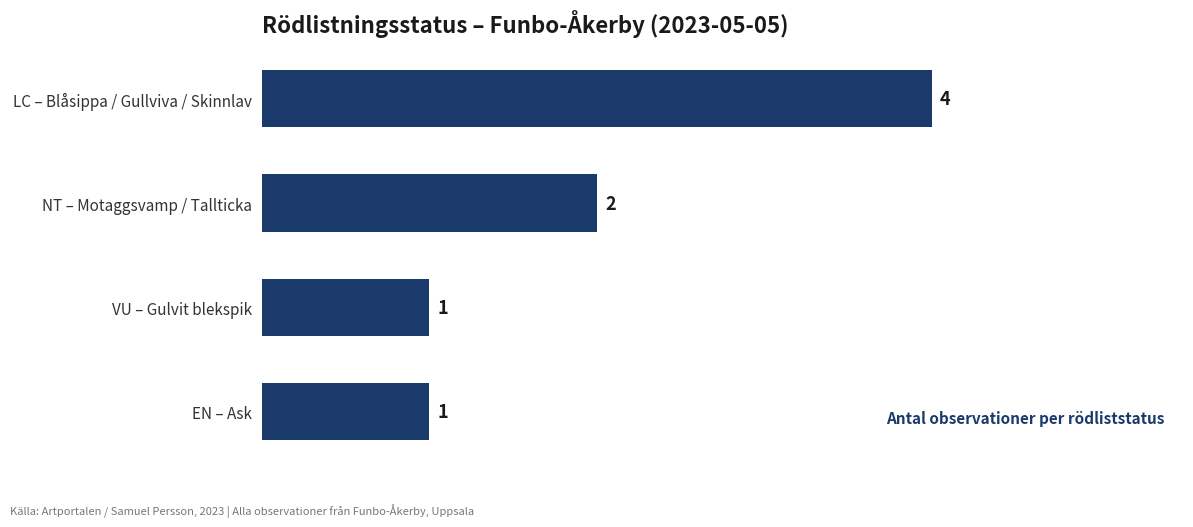

Are the bars horizontal?

Yes